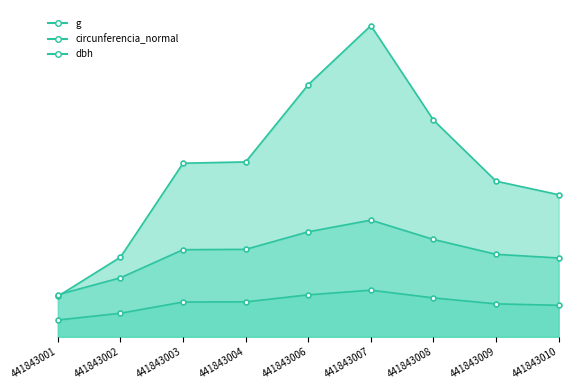

Which series has the largest range (max minus min)?

g